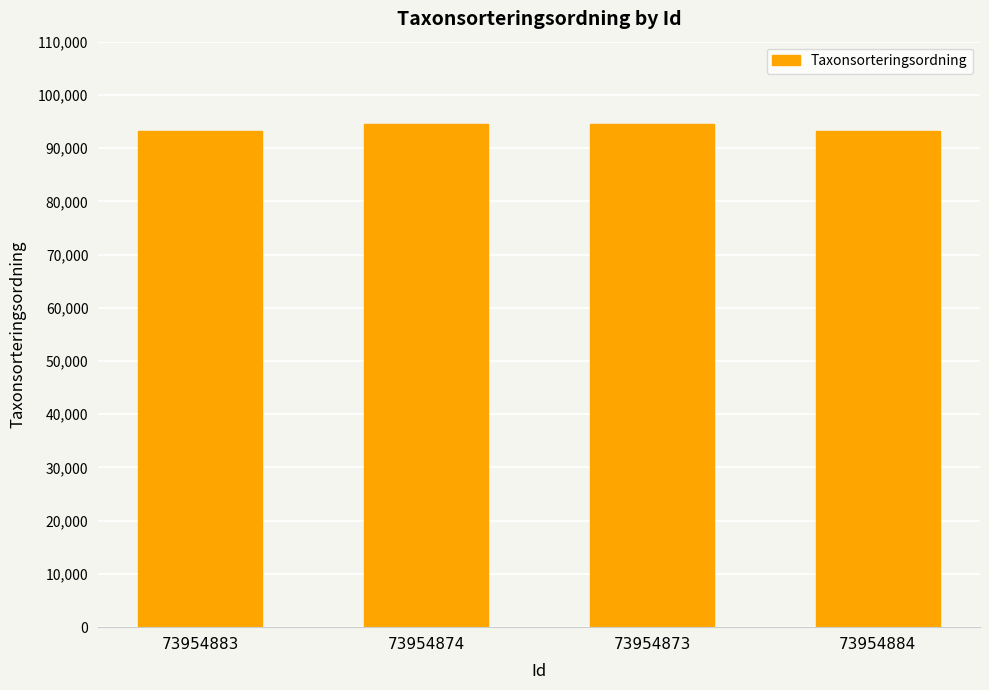

Approximately how many times larger is the value at 73954873 compared to 73954884?

1.0